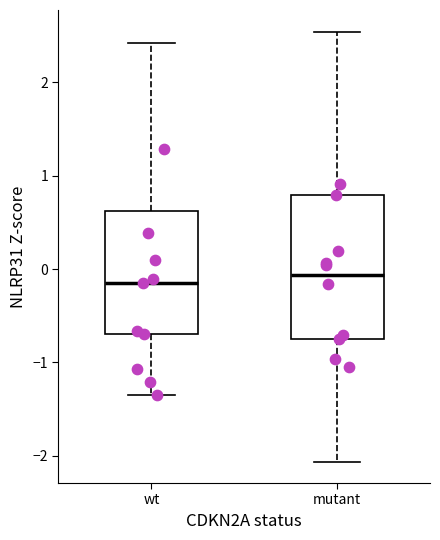

Reading left to right, transcribe this box plot: for each box, give where its median line is, the range the box spans, and where its two whiskers end, as read against the y-axis. The values are not printed on the chart, so give them approximately, as read against the axis.

wt: median -0.2, box -0.7 to 0.6, whiskers -1.3 to 2.4
mutant: median -0.1, box -0.8 to 0.8, whiskers -2.1 to 2.5